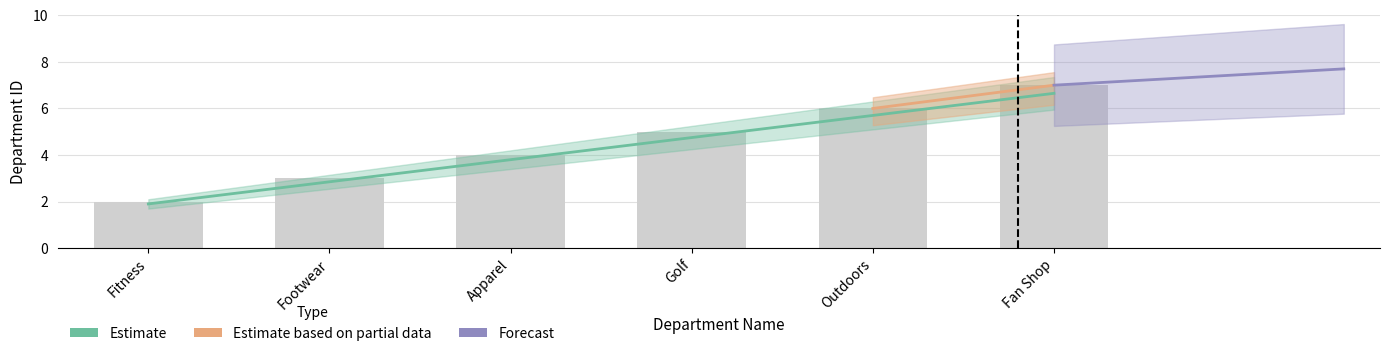

Which has a higher value, Golf or Fitness?

Golf